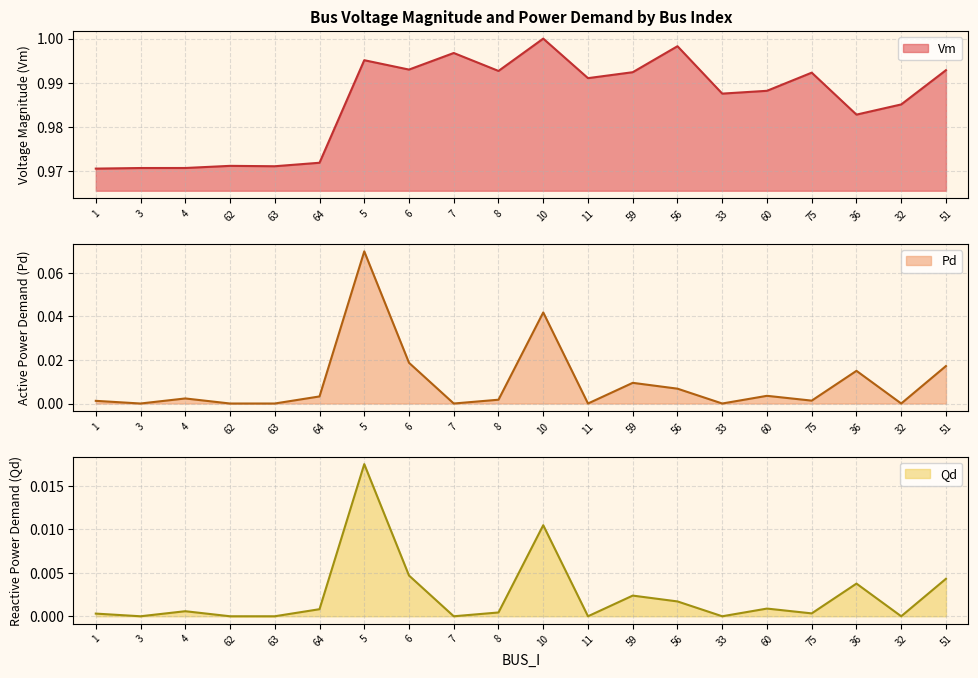

The Vm series shows 0.2 at 6. True or false?

False